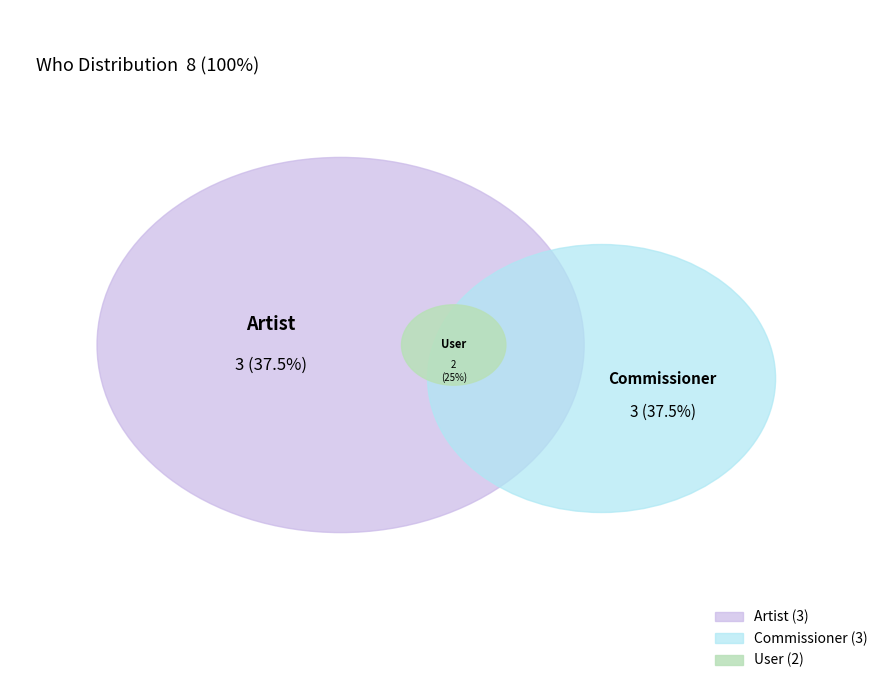

Which has a higher value, Commissioner or User?

Commissioner